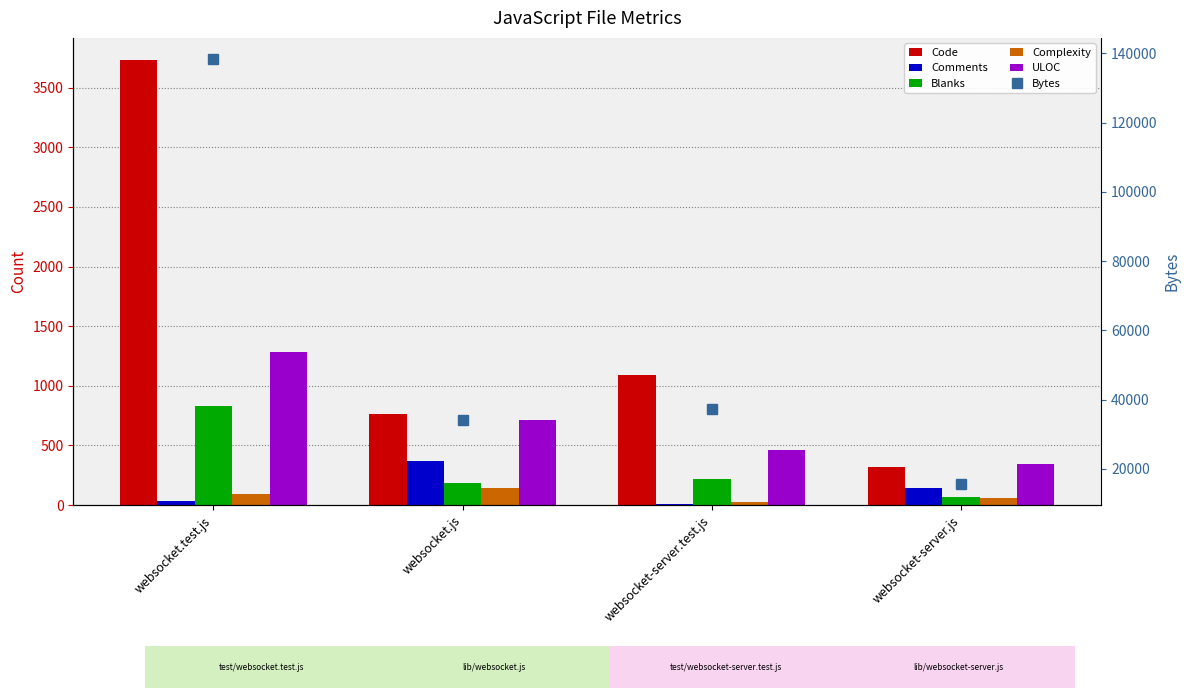

Reading left to right, what are all the values shown in this chart?

Code: websocket.test.js=3731	websocket.js=764	websocket-server.test.js=1093	websocket-server.js=319
Comments: websocket.test.js=31	websocket.js=372	websocket-server.test.js=11	websocket-server.js=142
Blanks: websocket.test.js=832	websocket.js=183	websocket-server.test.js=215	websocket-server.js=70
Complexity: websocket.test.js=91	websocket.js=143	websocket-server.test.js=23	websocket-server.js=62
ULOC: websocket.test.js=1281	websocket.js=716	websocket-server.test.js=462	websocket-server.js=344
Bytes: websocket.test.js=138314	websocket.js=34238	websocket-server.test.js=37166	websocket-server.js=15685